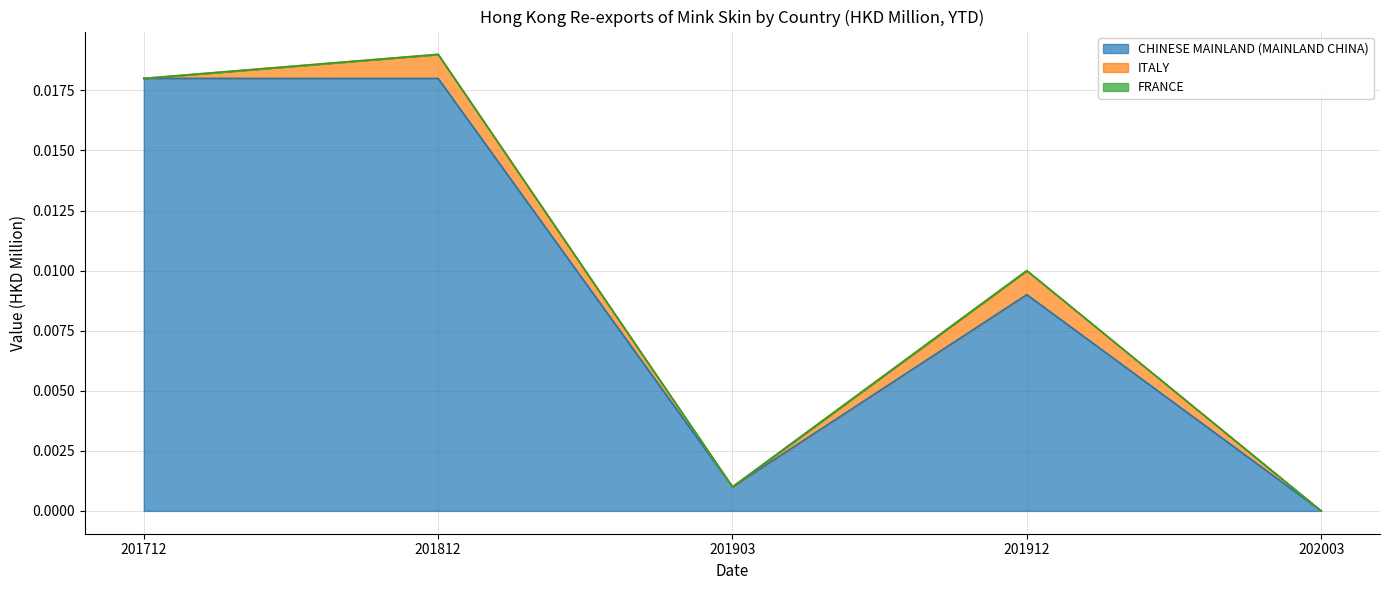

True or false: ITALY and CHINESE MAINLAND (MAINLAND CHINA) cross at least once.

False